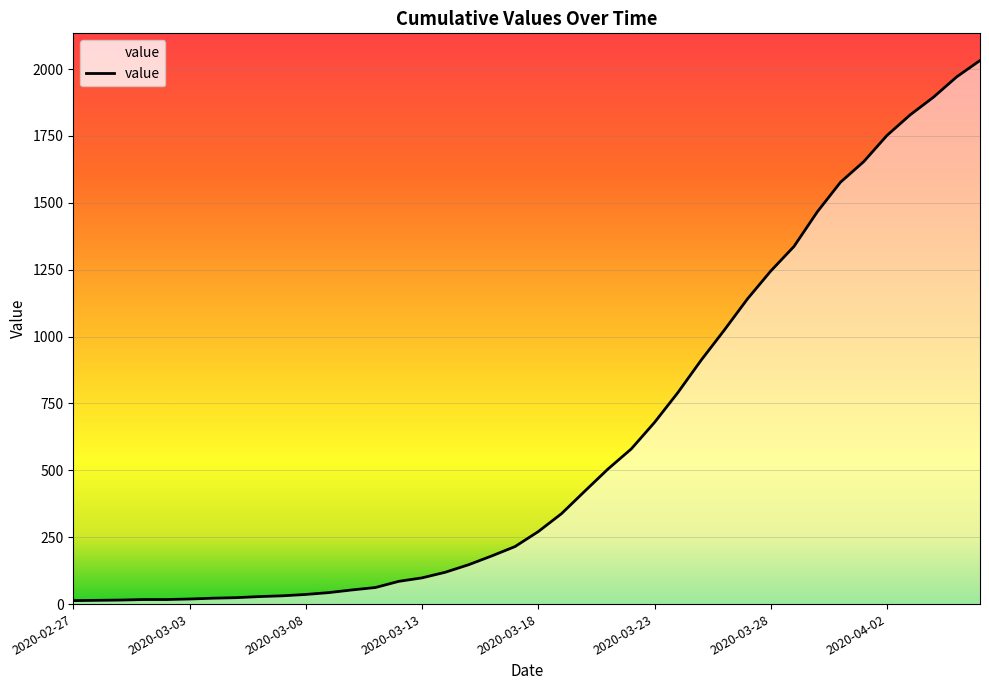

What is the smallest value displayed?

13